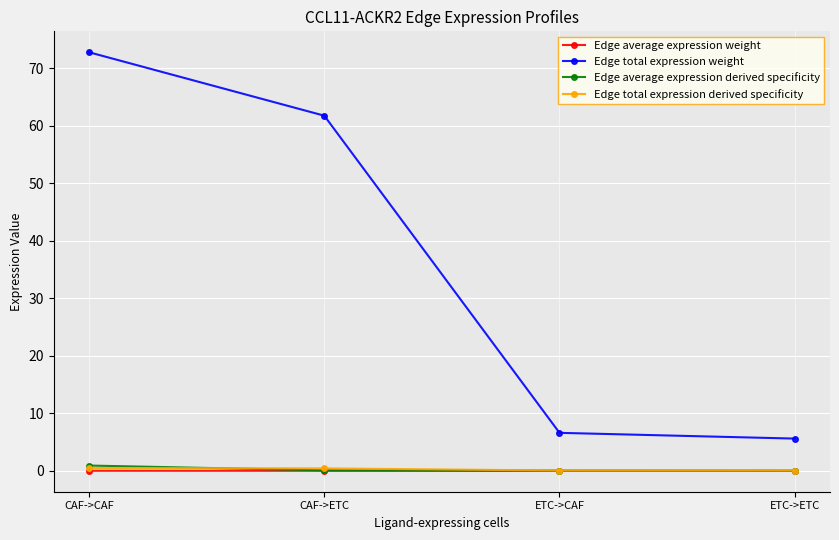

Is the value of Edge total expression weight at CAF->ETC greater than the value of Edge average expression weight at CAF->ETC?

Yes